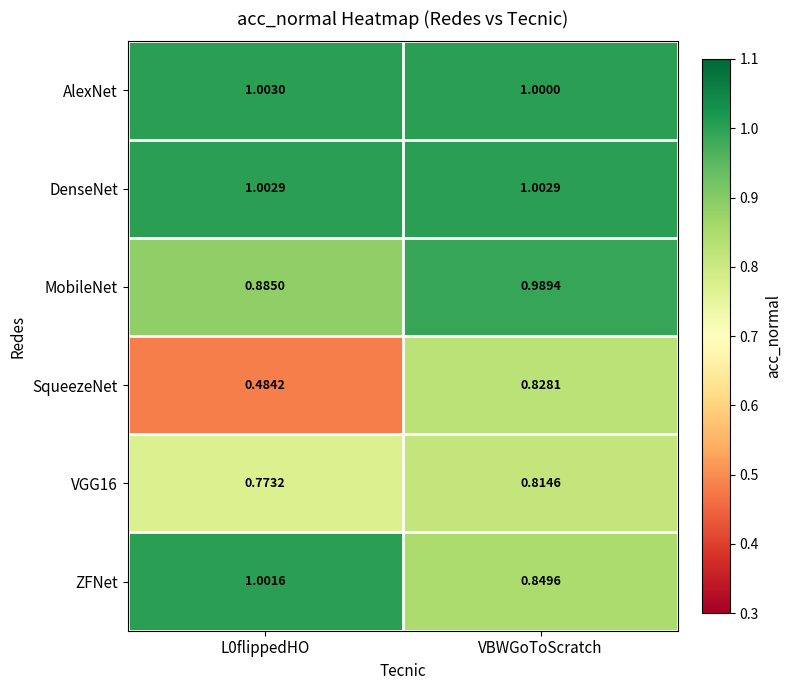

At L0flippedHO, list the series in order from largest to smallest.

AlexNet, DenseNet, ZFNet, MobileNet, VGG16, SqueezeNet